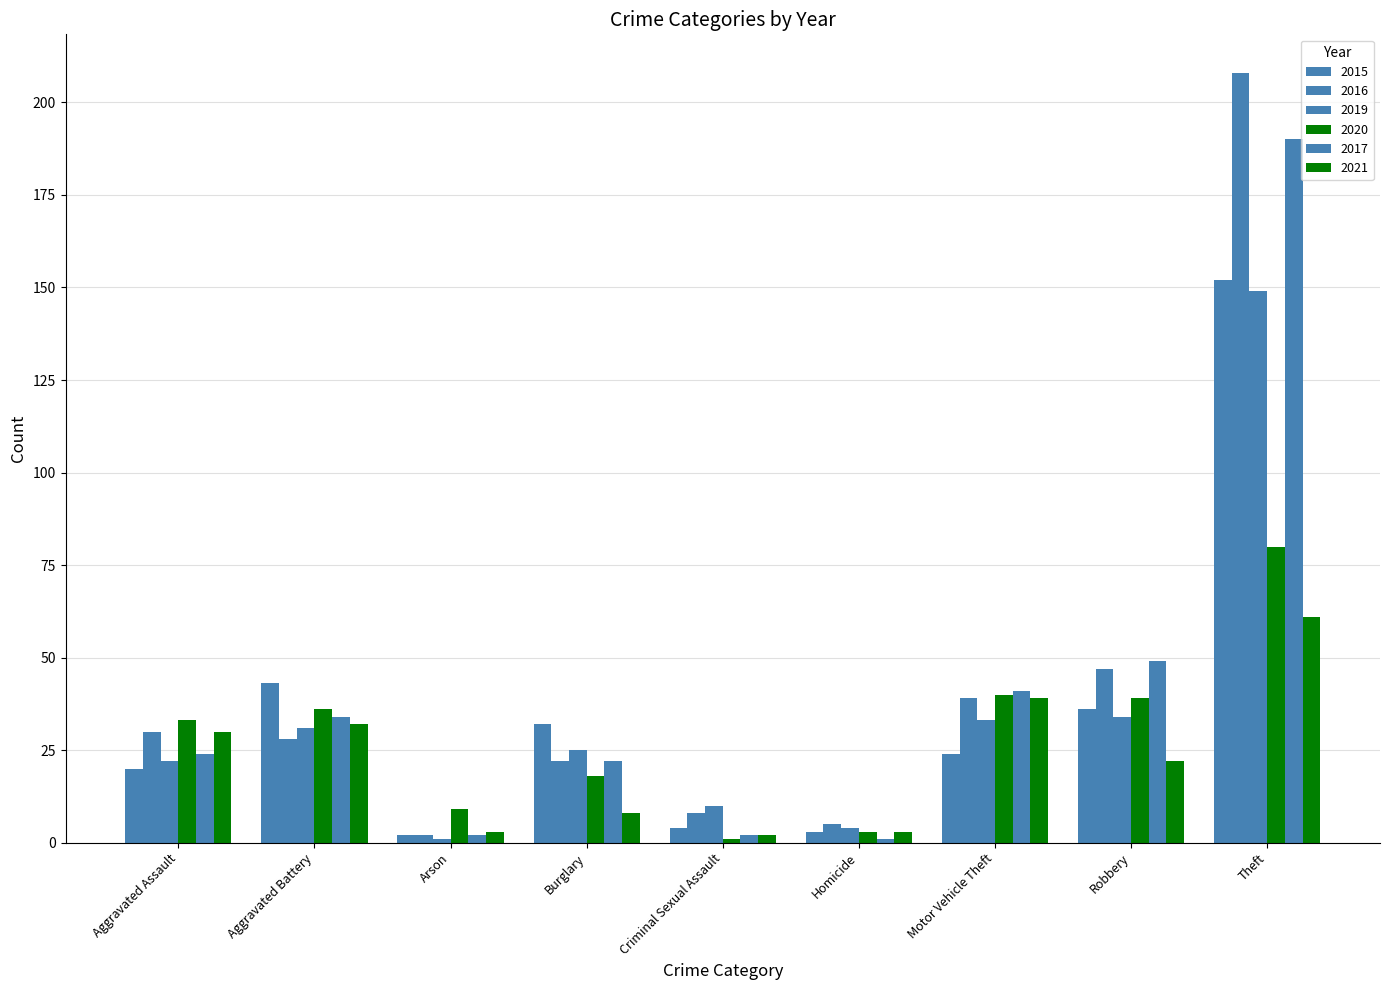

The value of 2015 at Burglary is 32. True or false?

True